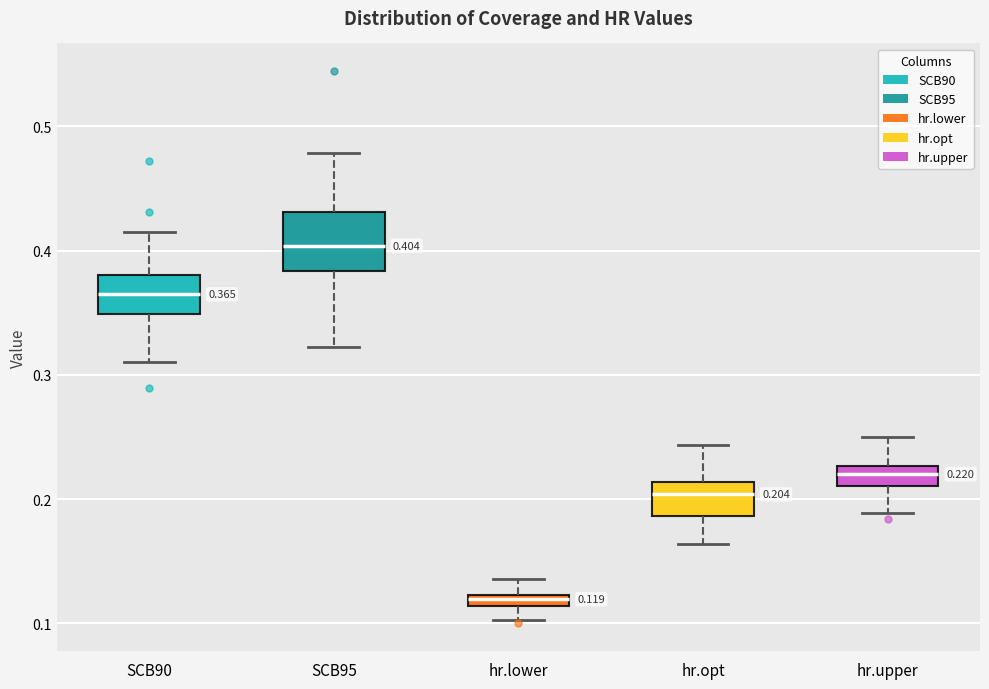

Which box's median line is the highest?

SCB95